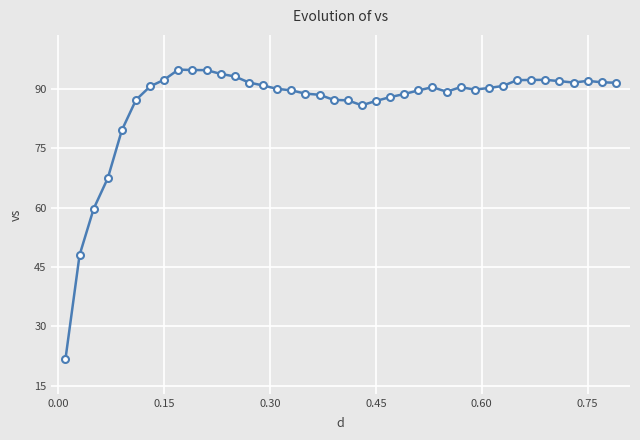

True or false: the data has more than 2 interior local peaks.

True